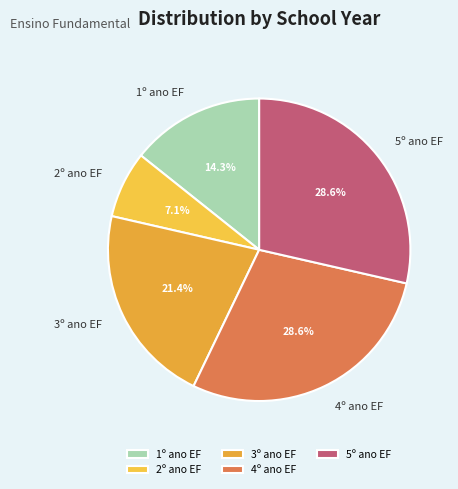

Count the number of slices in the pie.

5